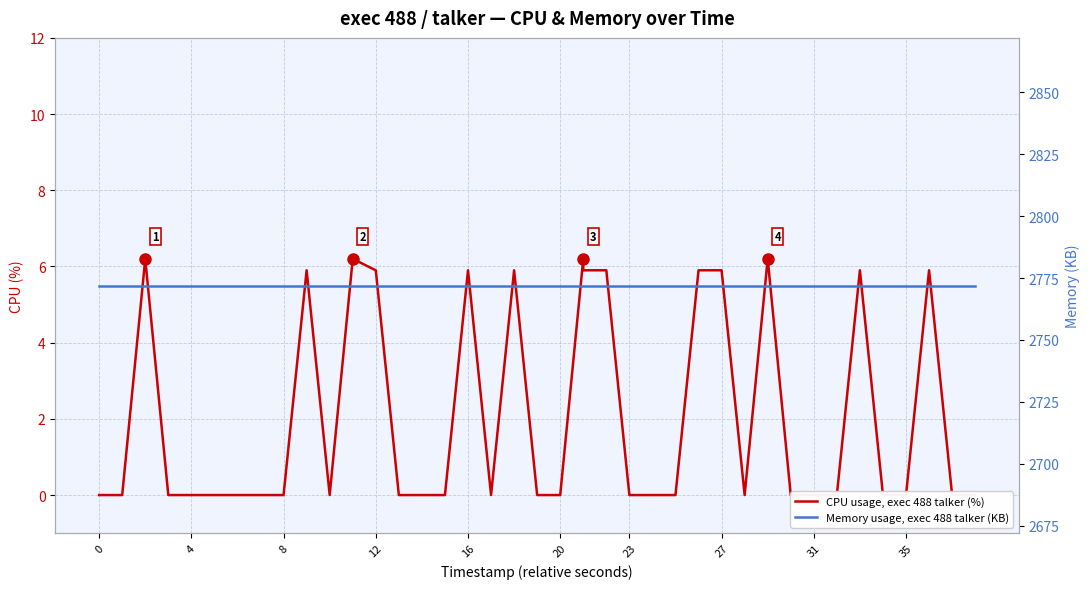

List the series in order of their peak value, lowest first.

CPU usage, exec 488 talker (%), Memory usage, exec 488 talker (KB)